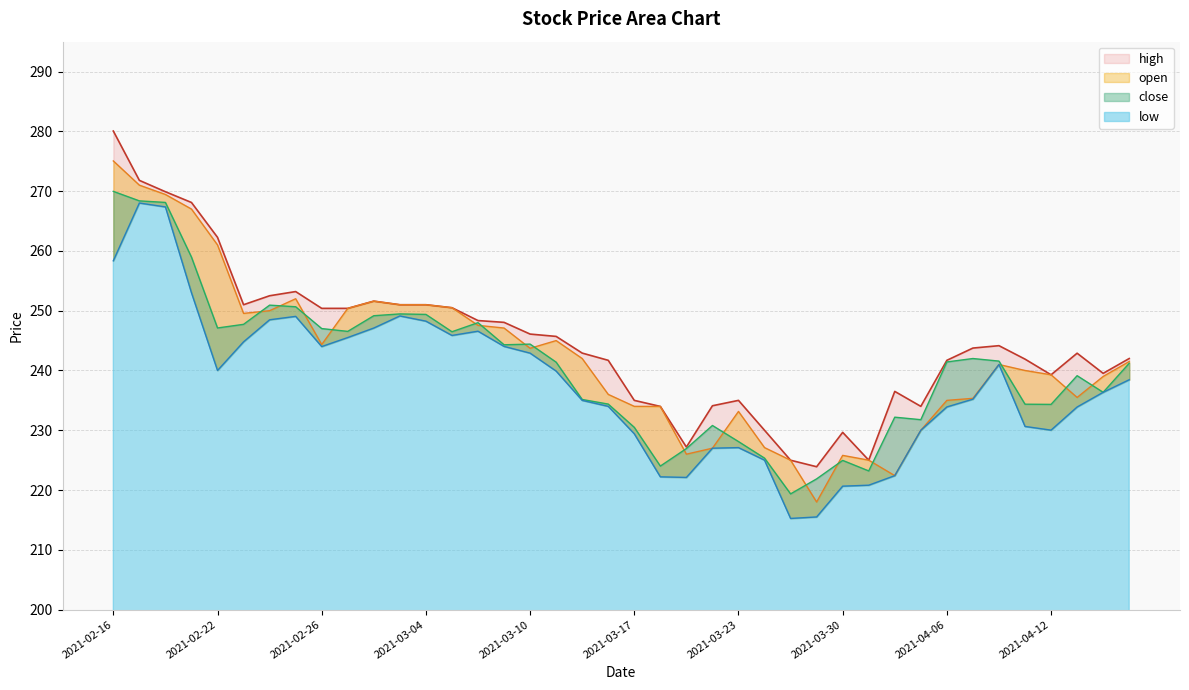

What position from the left is 2021-03-09?

16